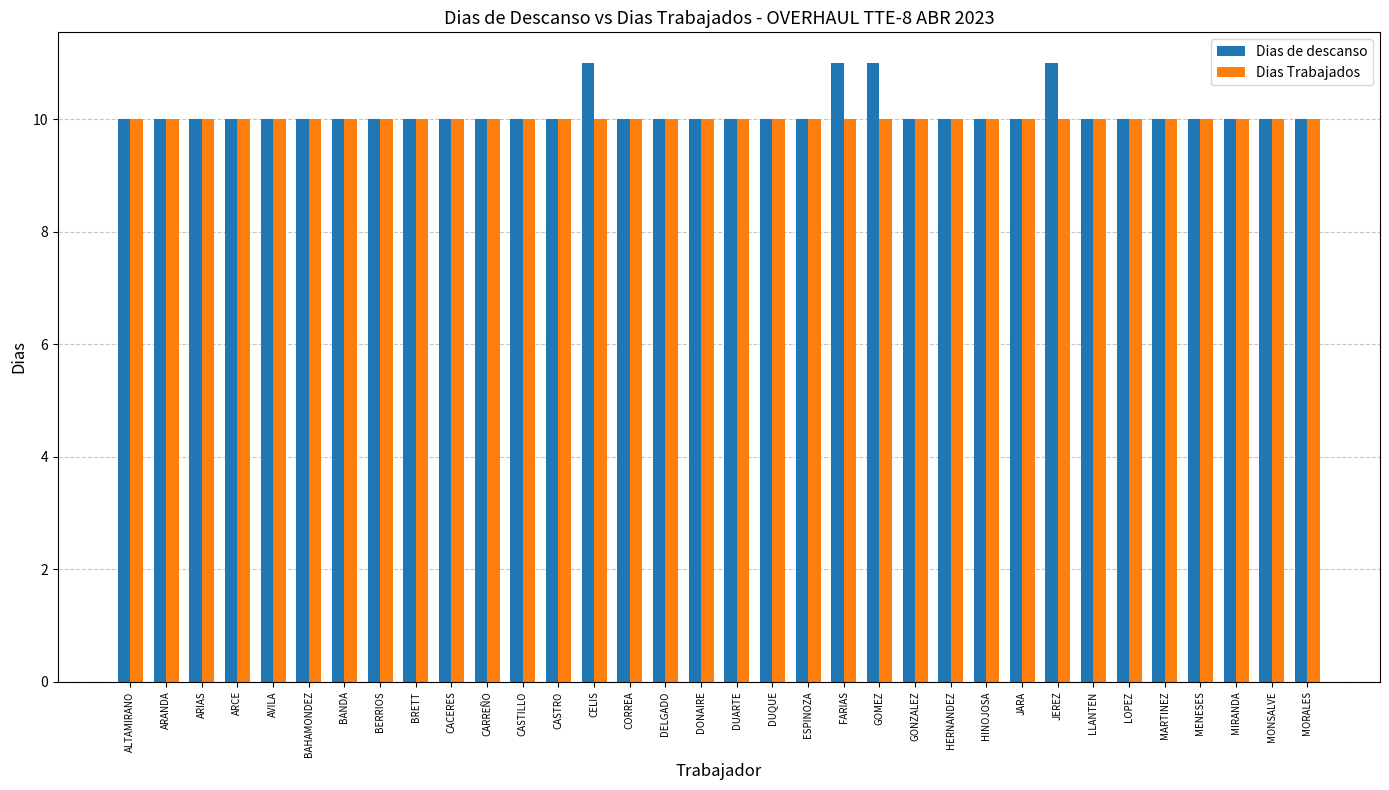

How many bars are there in each group?

2